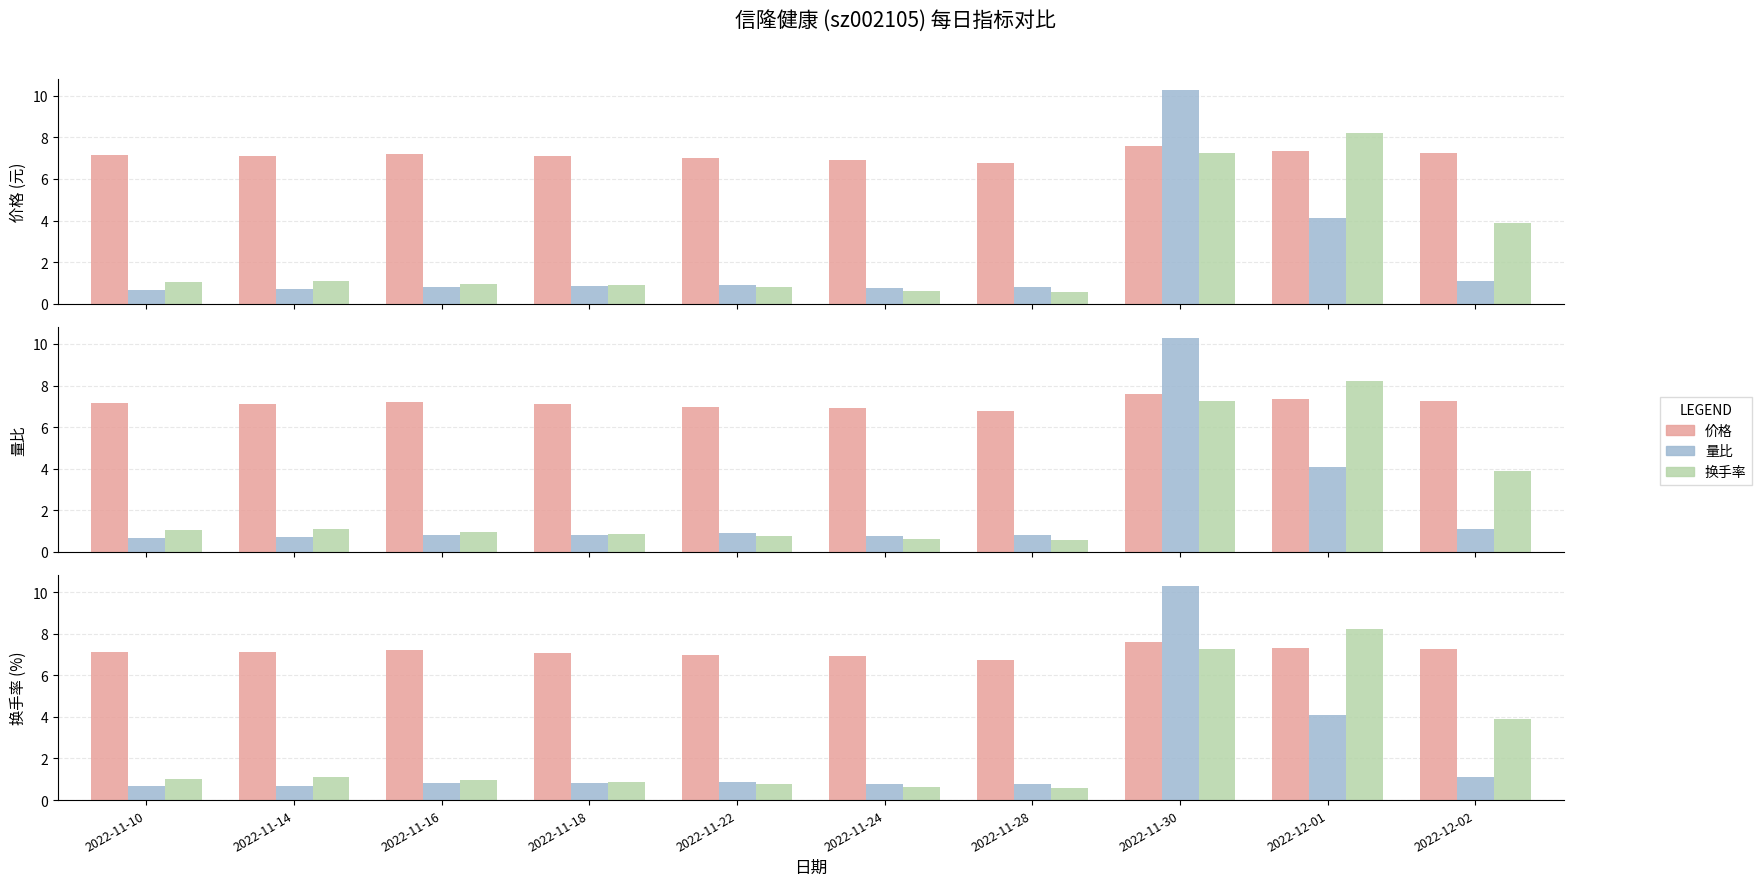

At which category is the sum across all series the highest?

2022-11-30